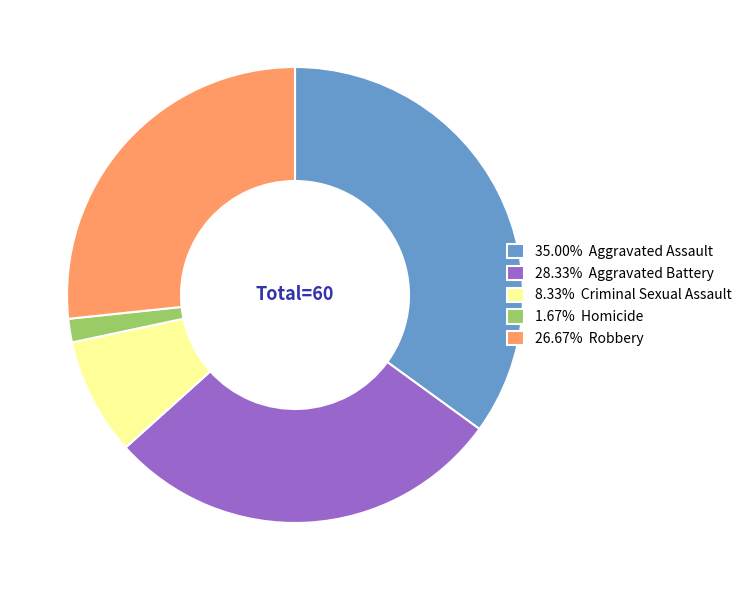

Approximately how many times larger is the value at 35.00% Aggravated Assault compared to 28.33% Aggravated Battery?

1.2